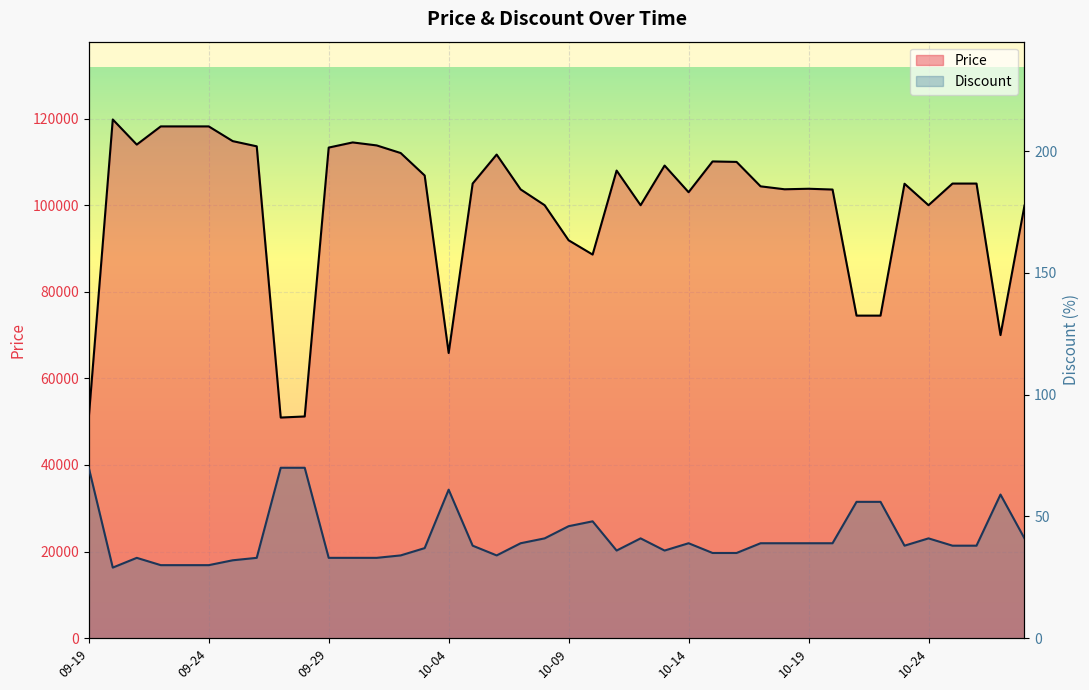

What position from the left is 37?

38